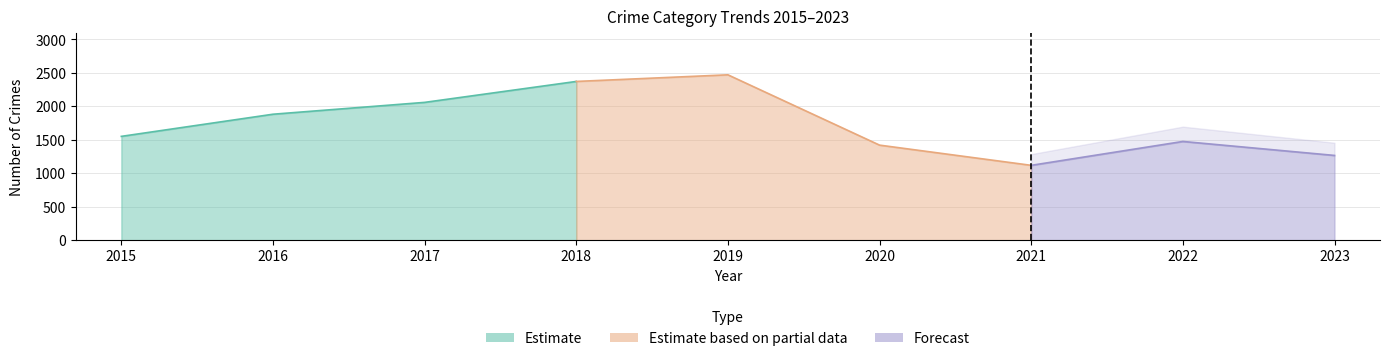

Rank the categories by Total value from highest to lowest.

2019, 2018, 2017, 2016, 2015, 2022, 2020, 2023, 2021